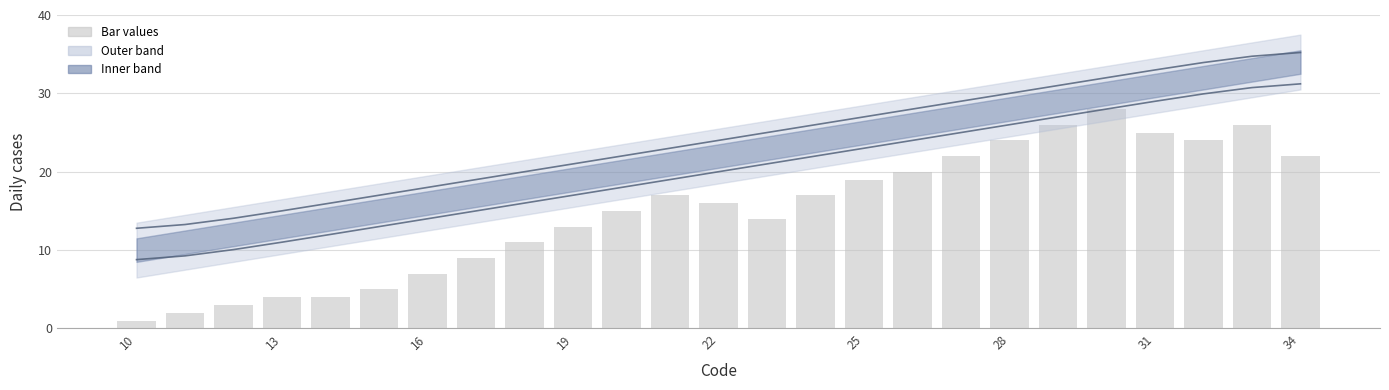

Which category has the lowest value in the Lower bound series?

10